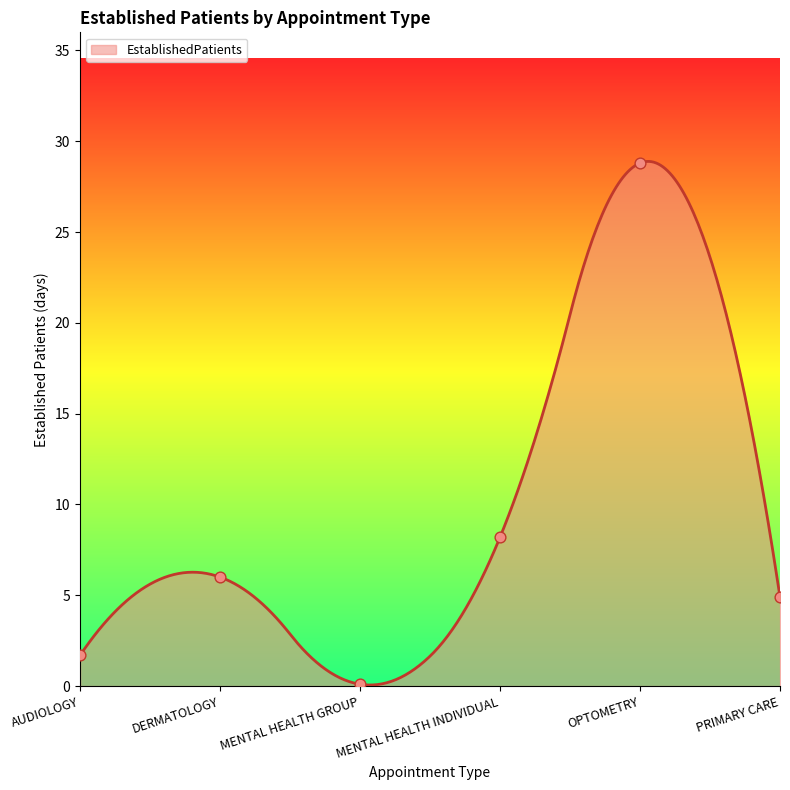

What is the change in value from DERMATOLOGY to MENTAL HEALTH INDIVIDUAL?

+2.2